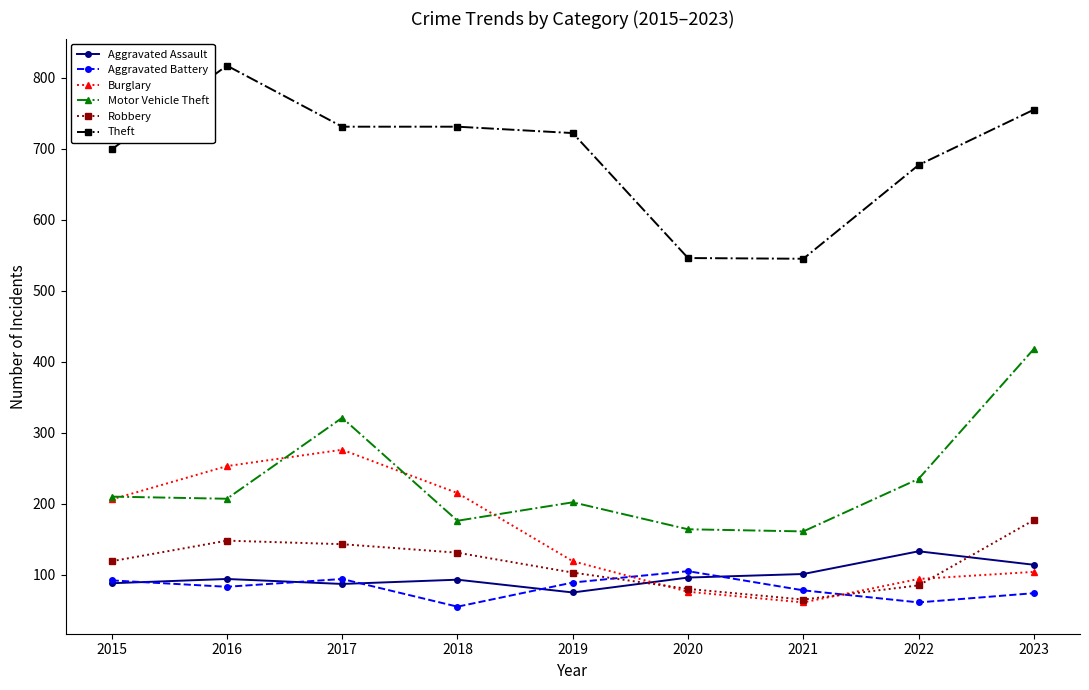

True or false: Burglary and Robbery cross at least once.

True